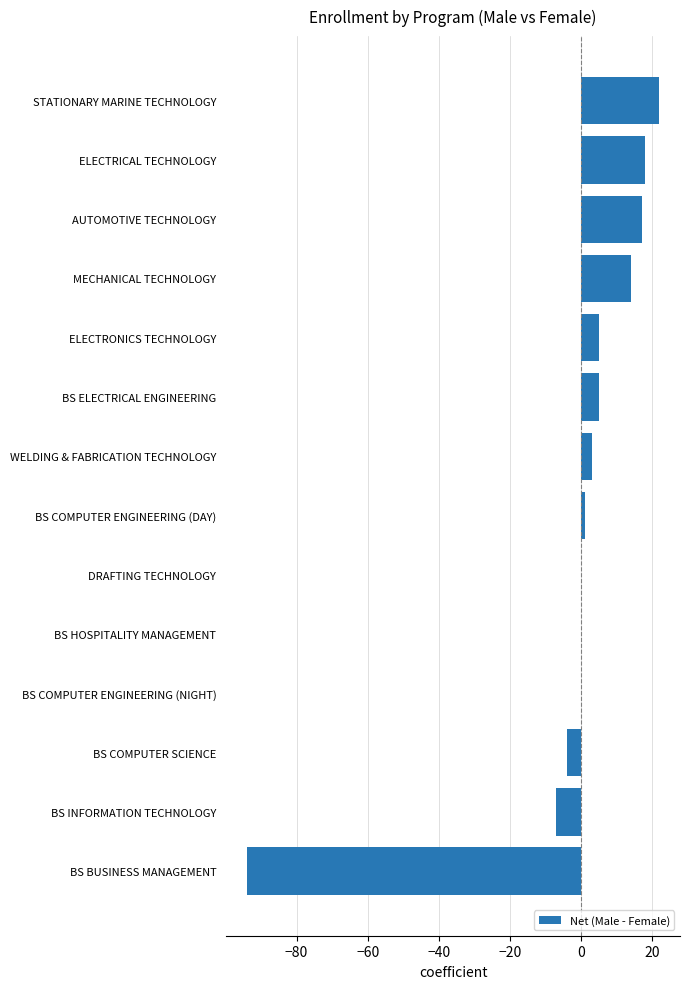

What is the sum of all values?

-20